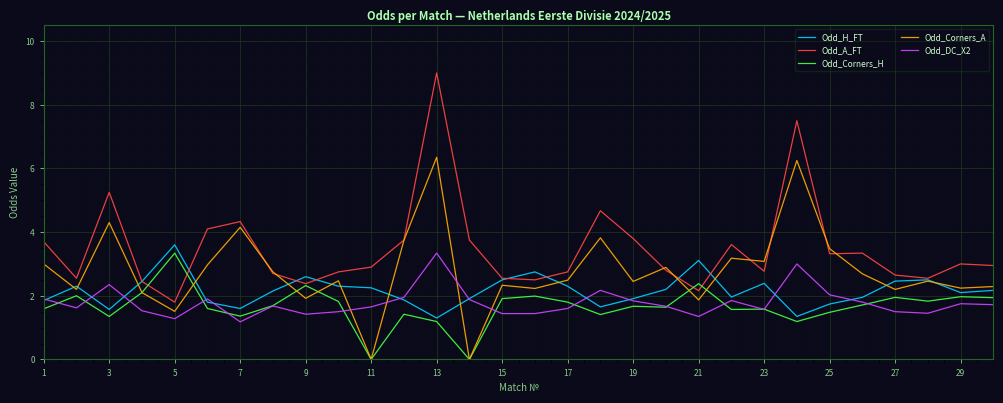

What is the average value of the Odd_DC_X2 series?

1.8